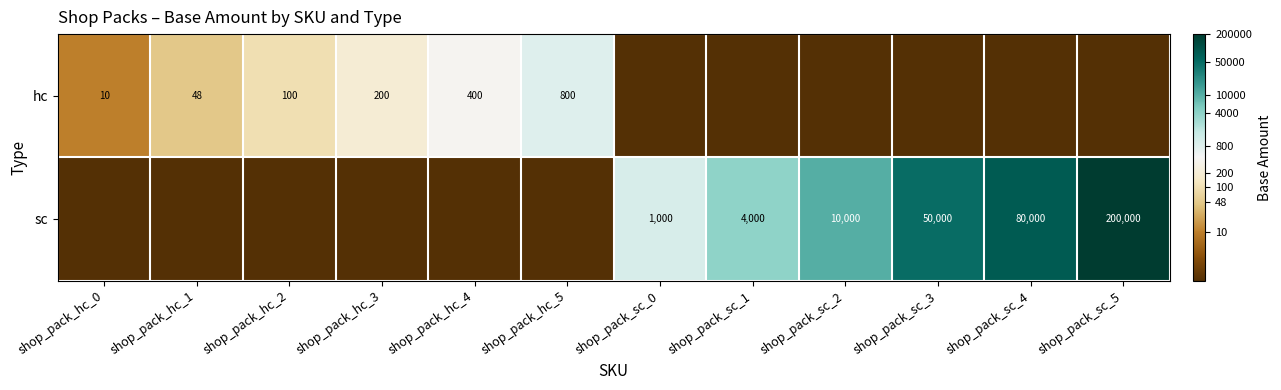

The value of sc at shop_pack_sc_0 is 1522. True or false?

False